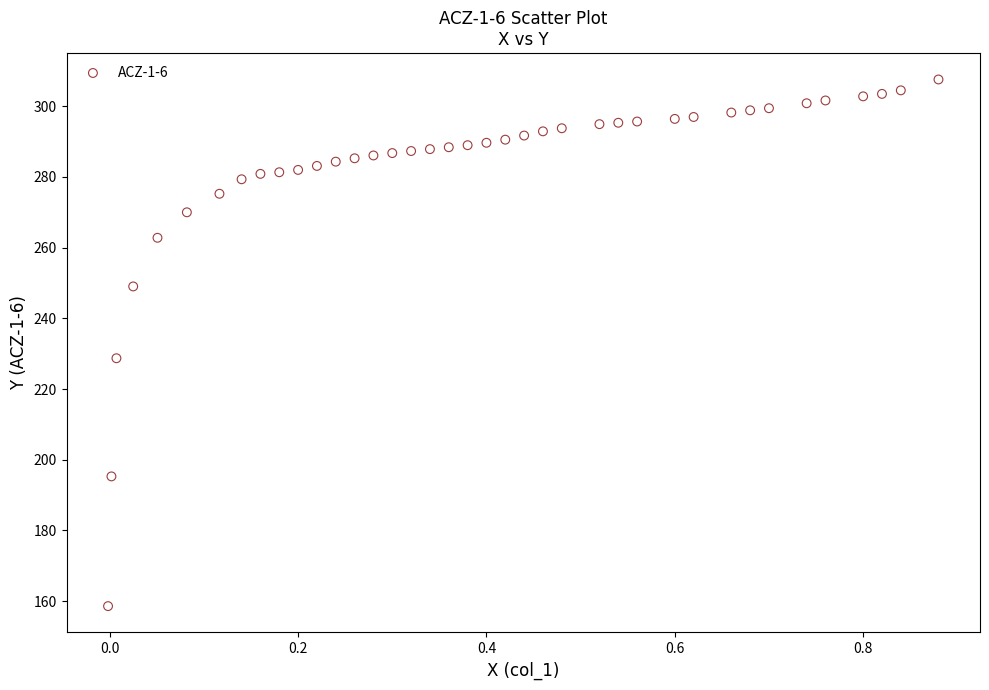

What Y value in the scatter plot is closest to 233?

228.7